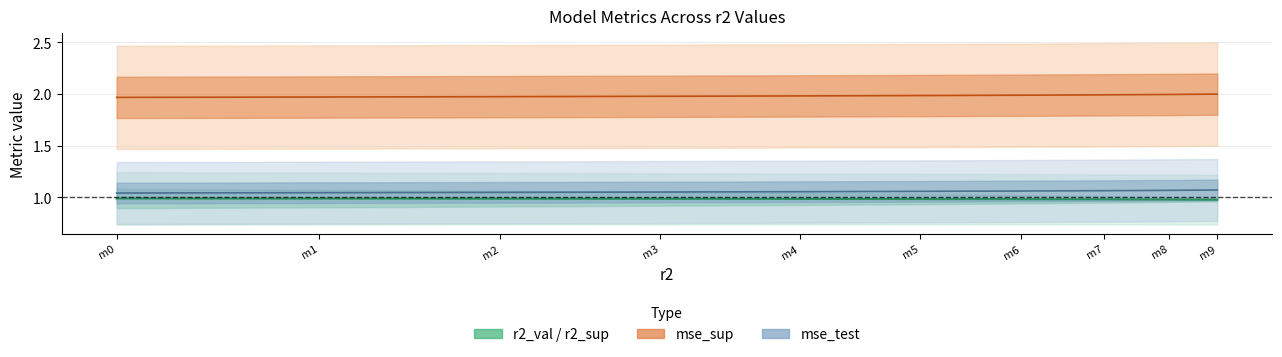

Reading left to right, list all the values displayed in this chart.

r2_val: 1.0	1.0	1.0	1.0	1.0	1.0	1.0	1.0	1.0	1.0
mse_sup: 2.0	2.0	2.0	2.0	2.0	2.0	2.0	2.0	2.0	2.0
mse_test: 1.0	1.0	1.0	1.1	1.1	1.1	1.1	1.1	1.1	1.1